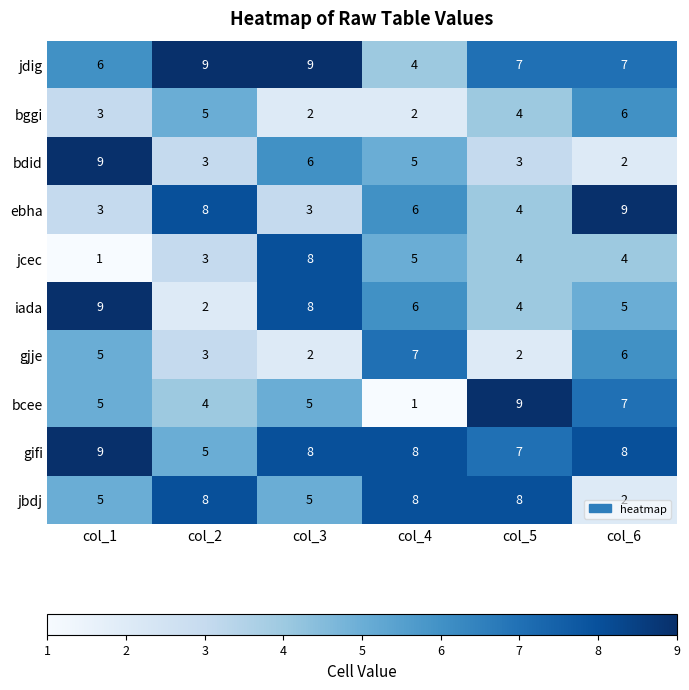

What is the greatest value displayed?

9